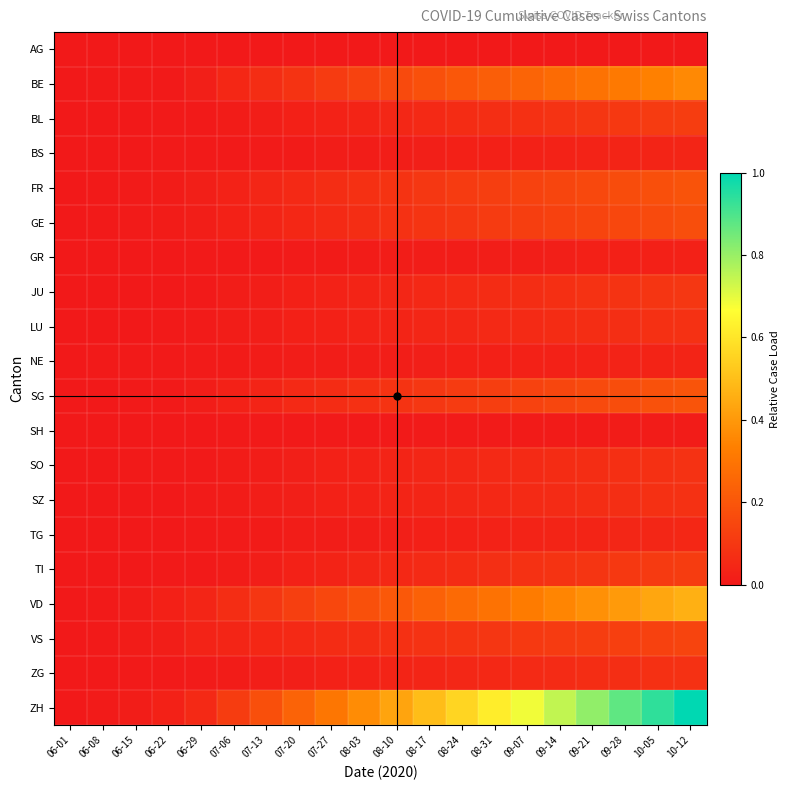

At 07-27, list the series in order from smallest to largest.

AG, SH, GR, BS, NE, TG, SO, SZ, ZG, LU, BL, JU, TI, GE, VS, SG, FR, BE, VD, ZH